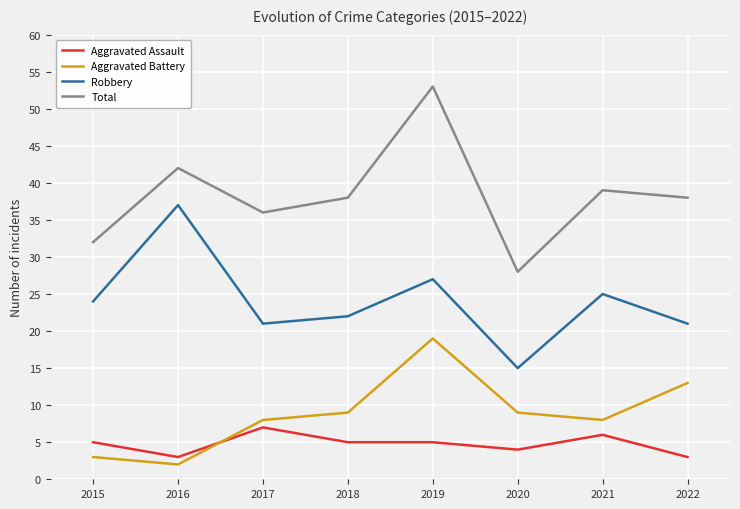

Which category has the lowest value across all series?

2016